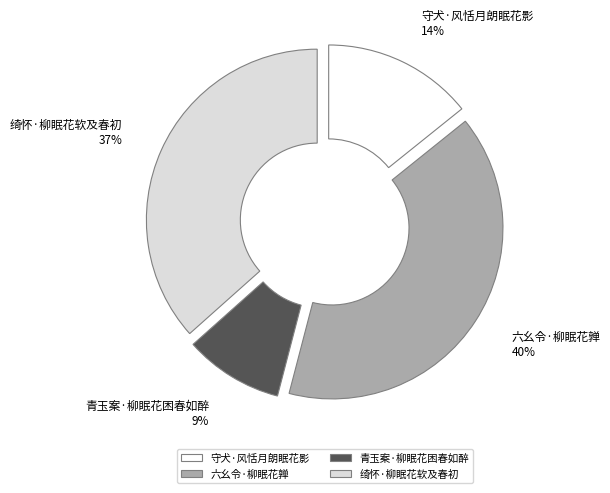

What percentage is the 六幺令·柳眠花亸 slice, to the nearest percent?

40%